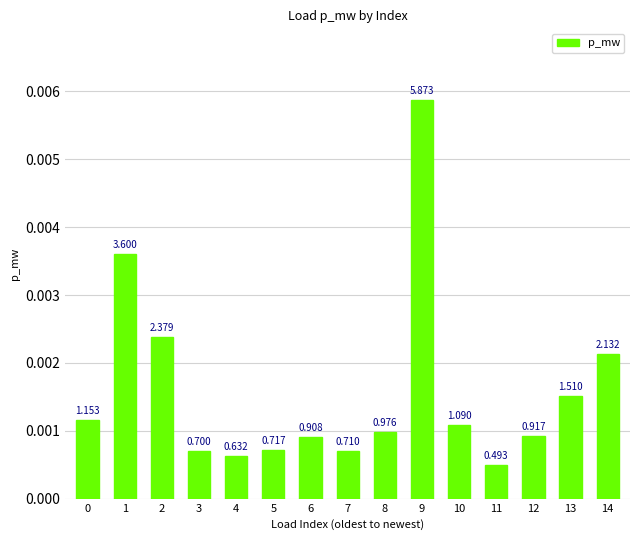

How many bars are there in total?

15